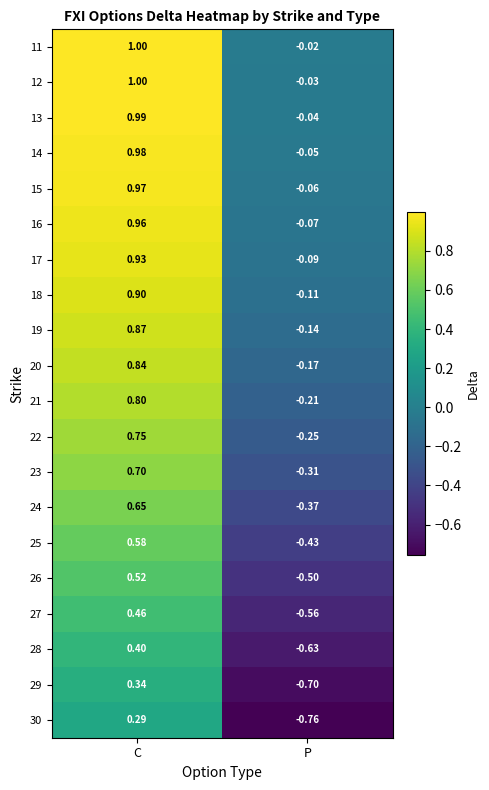

How many distinct data groups are displayed?

20